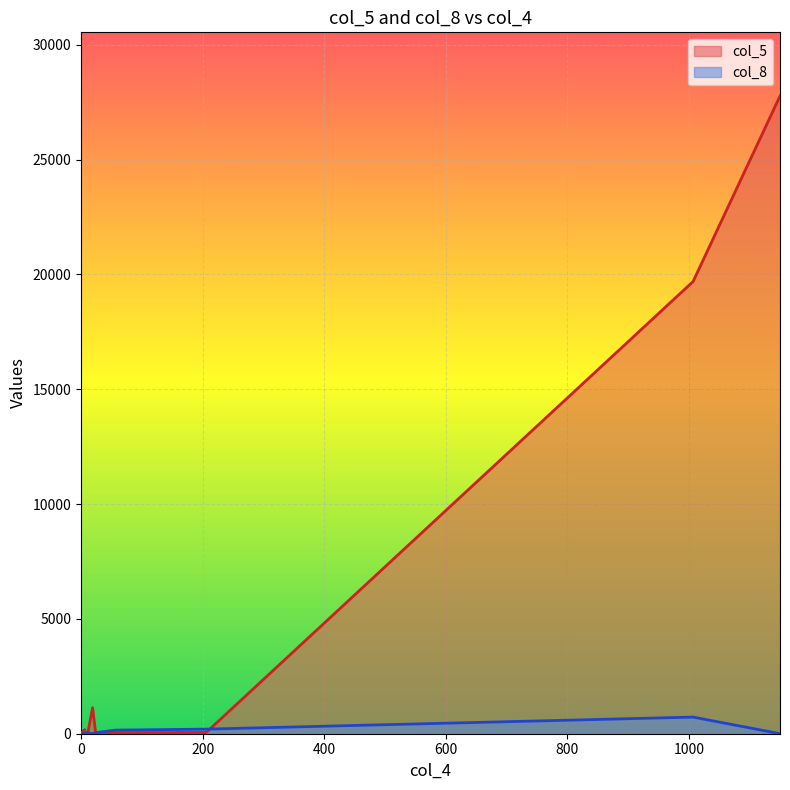

At which label is col_8 closest to 362?

206